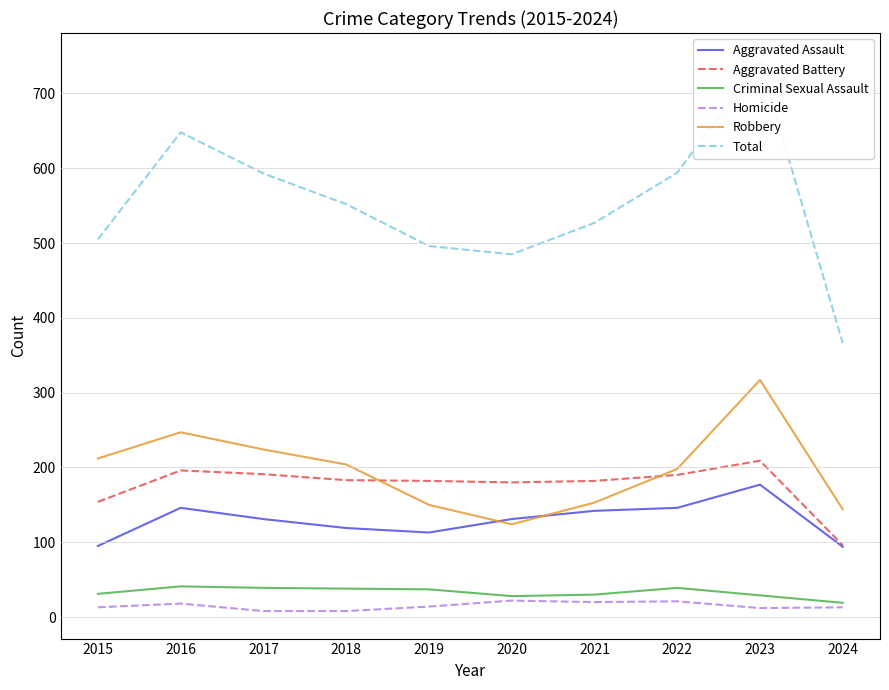

True or false: Aggravated Battery has more than 2 points higher than both neighbors.

False